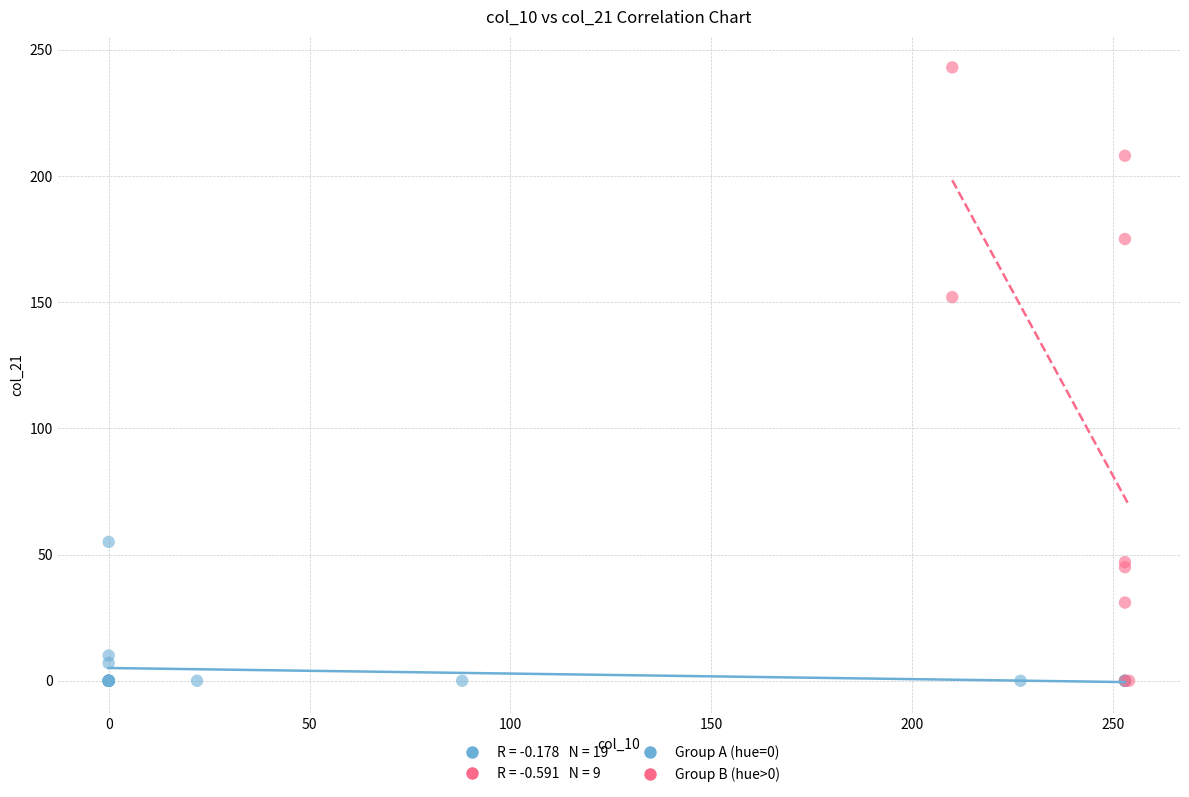

Which series contains the highest Y value?

Group B (hue>0)